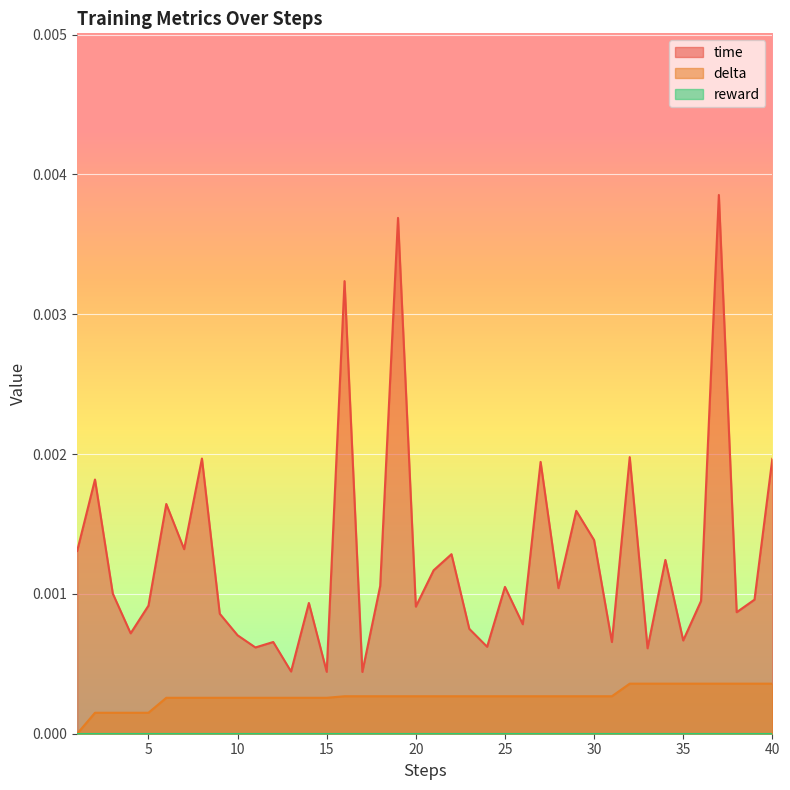

Between 27 and 38, which series saw the biggest shift?

time